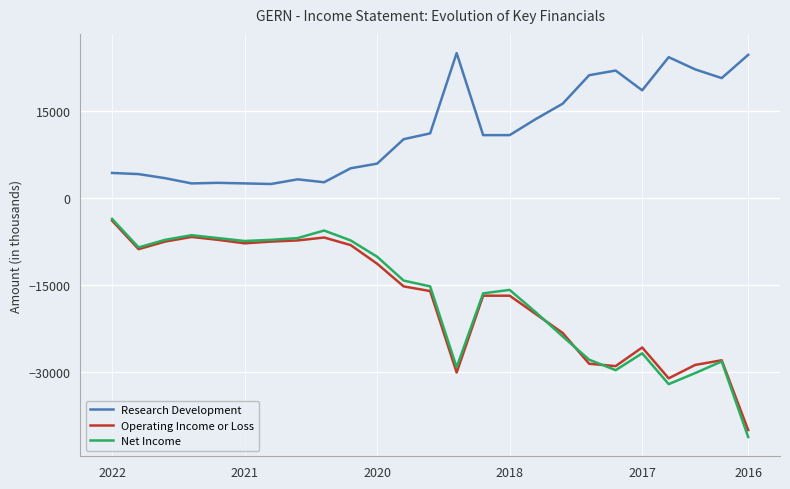

True or false: Research Development and Operating Income or Loss intersect in this chart.

False